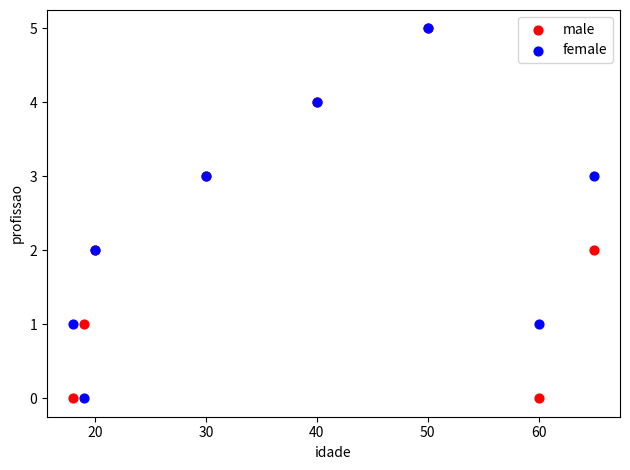

What are all the series names shown in the legend?

male, female